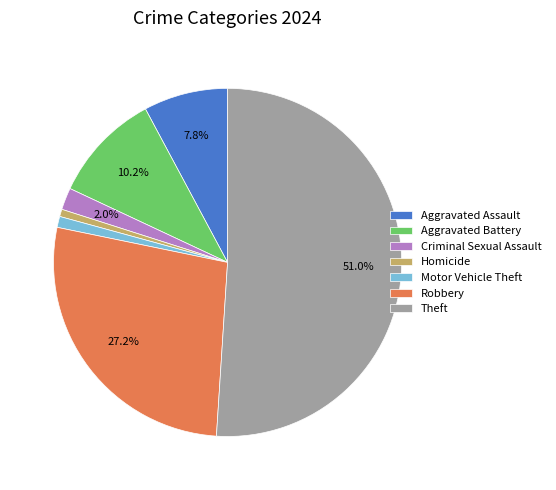

Combined, what portion of the pie is Aggravated Battery and Aggravated Assault?

18.0%